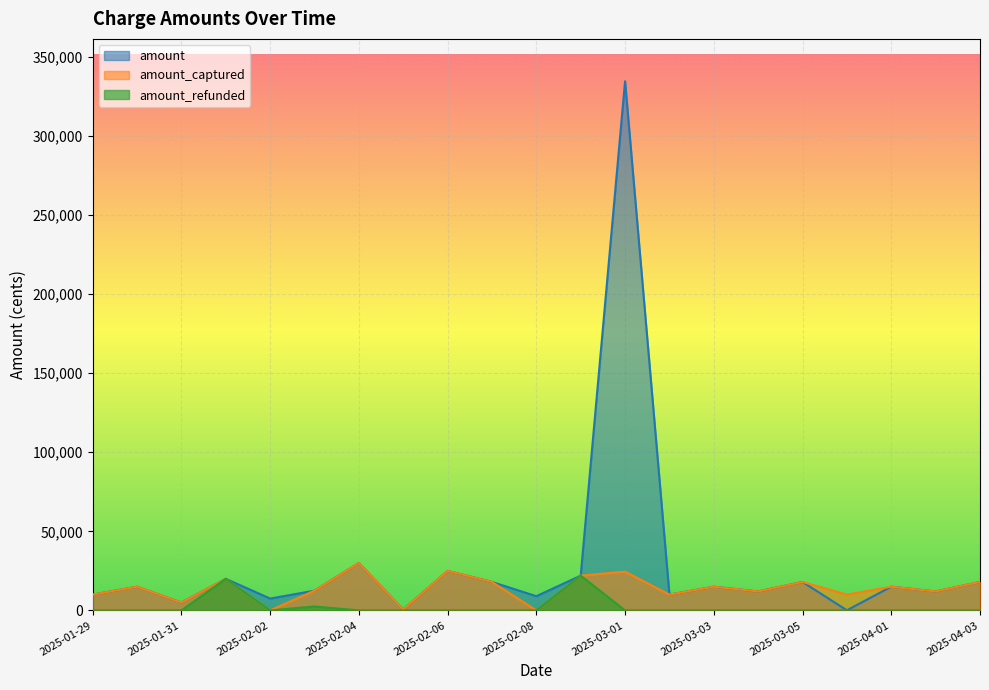

True or false: amount_refunded and amount_captured intersect in this chart.

False